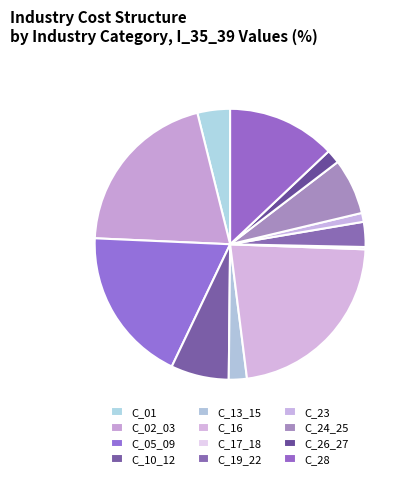

How many slices are in this pie chart?

12